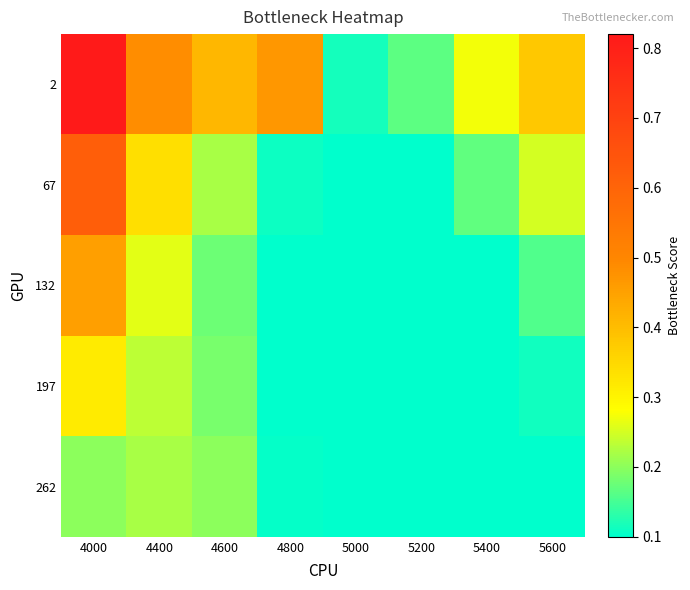

Reading left to right, extract all data points from this chart.

2: 4000=0.8	4400=0.5	4600=0.4	4800=0.5	5000=0.1	5200=0.2	5400=0.3	5600=0.4
67: 4000=0.6	4400=0.3	4600=0.2	4800=0.1	5000=0.1	5200=0.1	5400=0.2	5600=0.2
132: 4000=0.5	4400=0.3	4600=0.2	4800=0.1	5000=0.1	5200=0.1	5400=0.1	5600=0.2
197: 4000=0.3	4400=0.2	4600=0.2	4800=0.1	5000=0.1	5200=0.1	5400=0.1	5600=0.1
262: 4000=0.2	4400=0.2	4600=0.2	4800=0.1	5000=0.1	5200=0.1	5400=0.1	5600=0.1